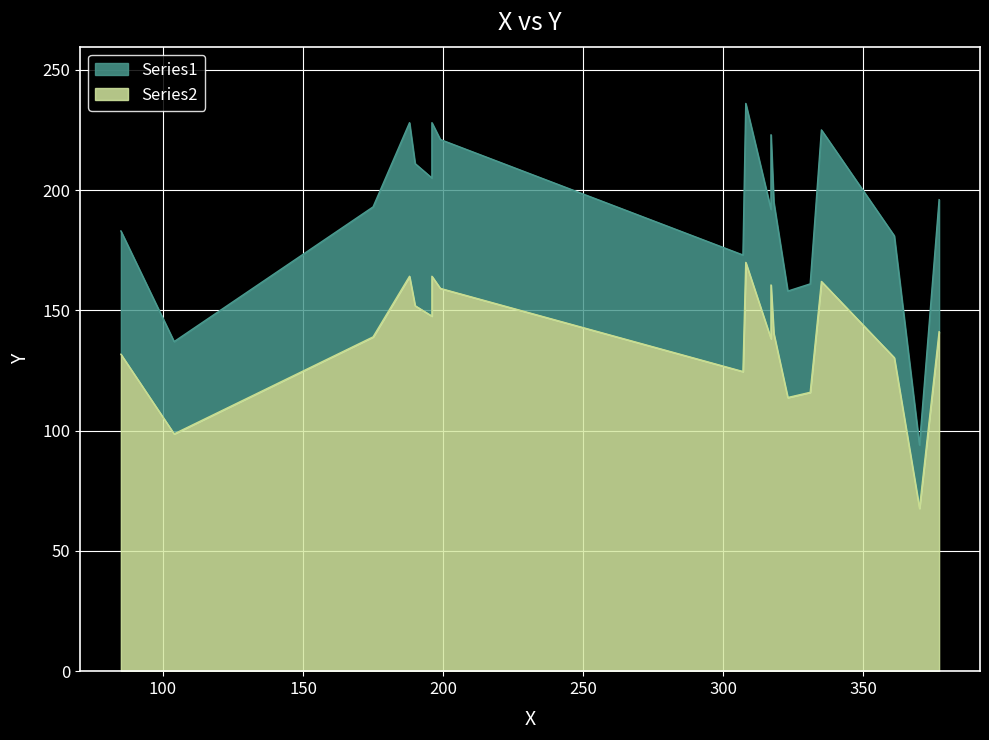

Where is the data nearest to the value 165?

331